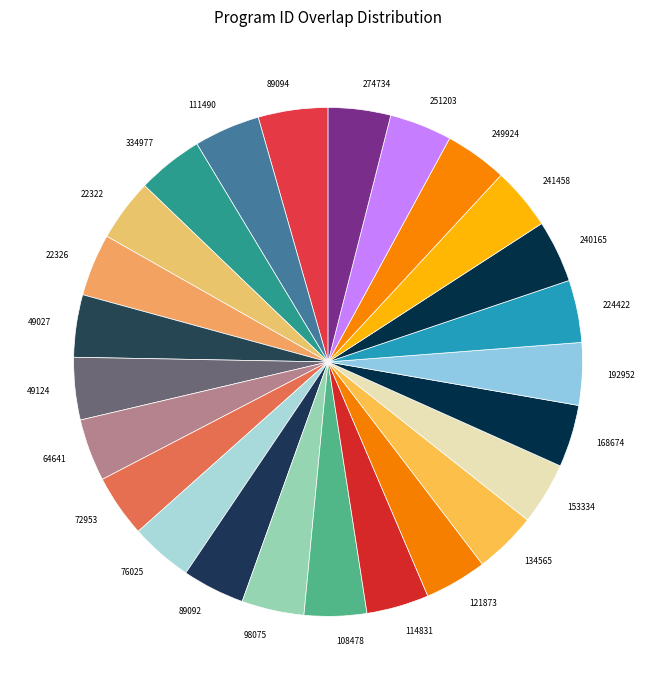

Is there a majority slice in this chart?

No